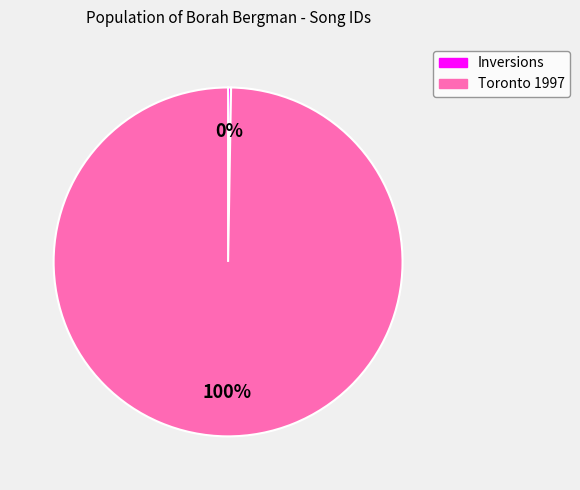

Which category has the biggest portion of the pie?

Toronto 1997